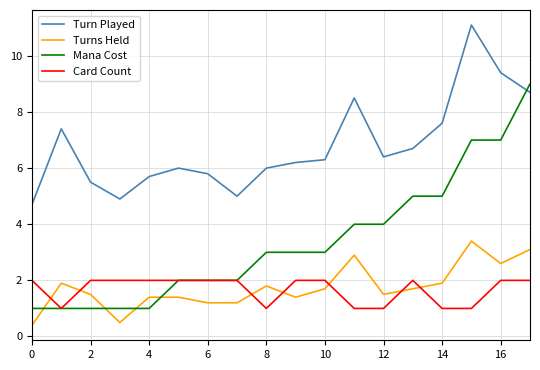

True or false: Turn Played and Card Count intersect in this chart.

False